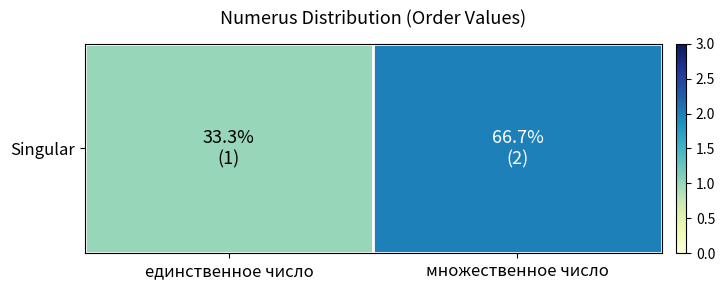

List the labels in order of value, largest first.

множественное число, единственное число